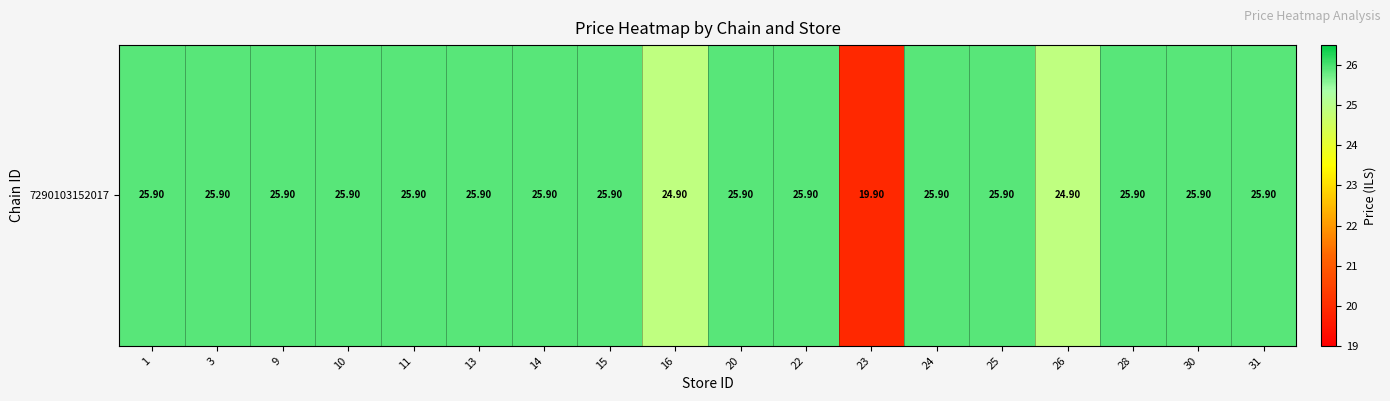

Reading right to left, list all the values displayed in this chart.

25.9	25.9	25.9	24.9	25.9	25.9	19.9	25.9	25.9	24.9	25.9	25.9	25.9	25.9	25.9	25.9	25.9	25.9